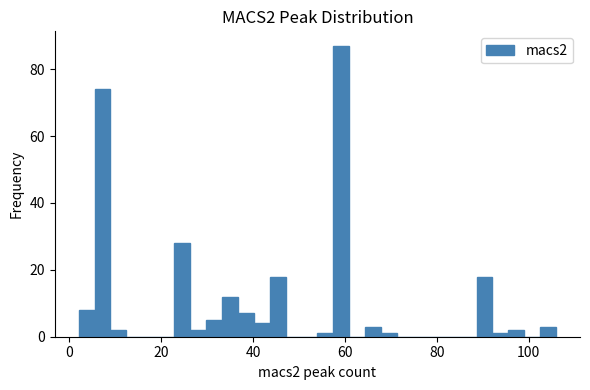

Around what value on the x-axis is the tallest bar? Give the approximate position of its centre, as read against the axis.

60